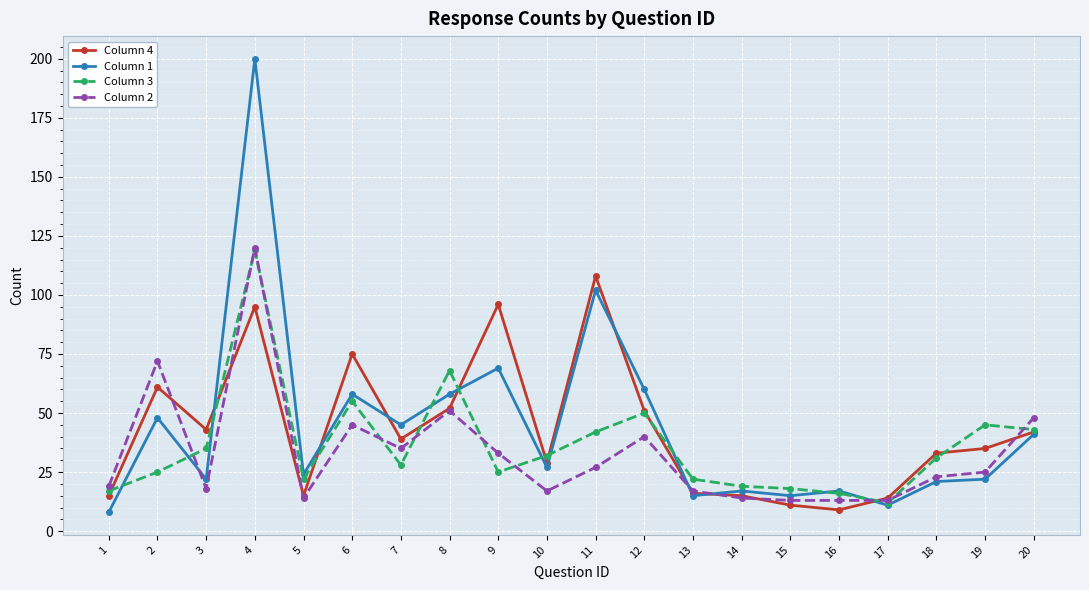

Where do Column 3 and Column 2 first cross each other?

2 and 3